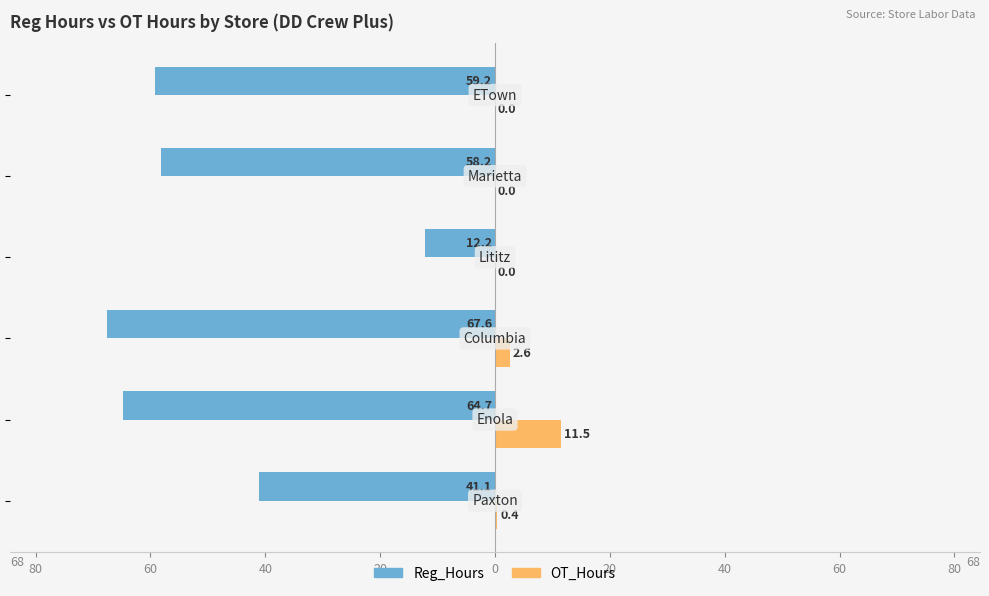

What is the difference between the maximum and minimum values in the OT_Hours series?

11.5